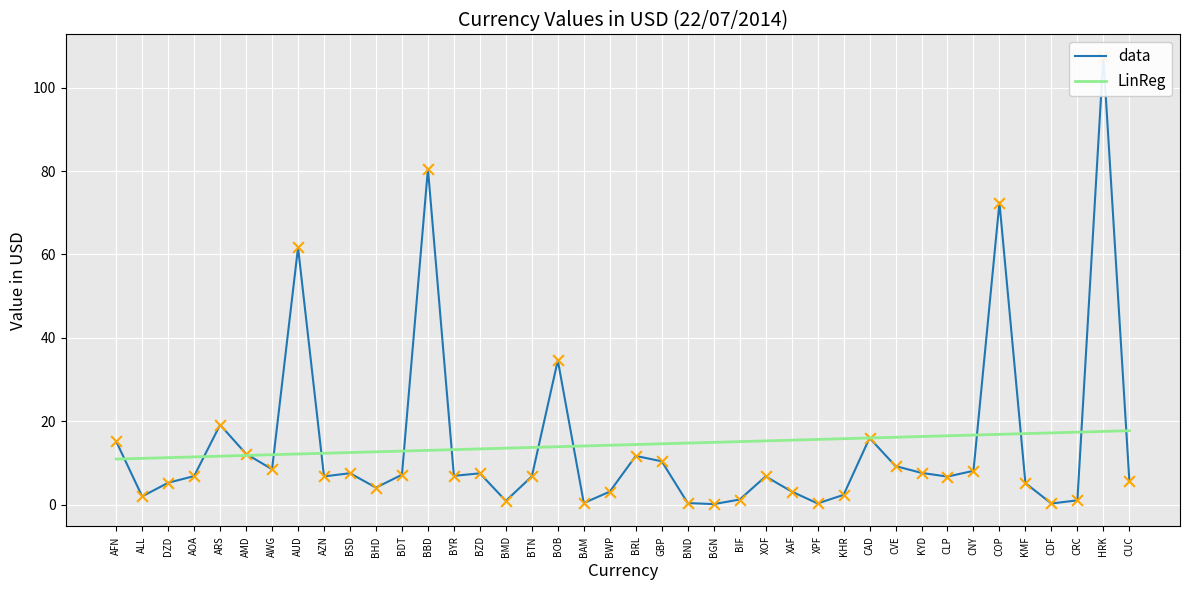

What are all the series names shown in the legend?

data, LinReg